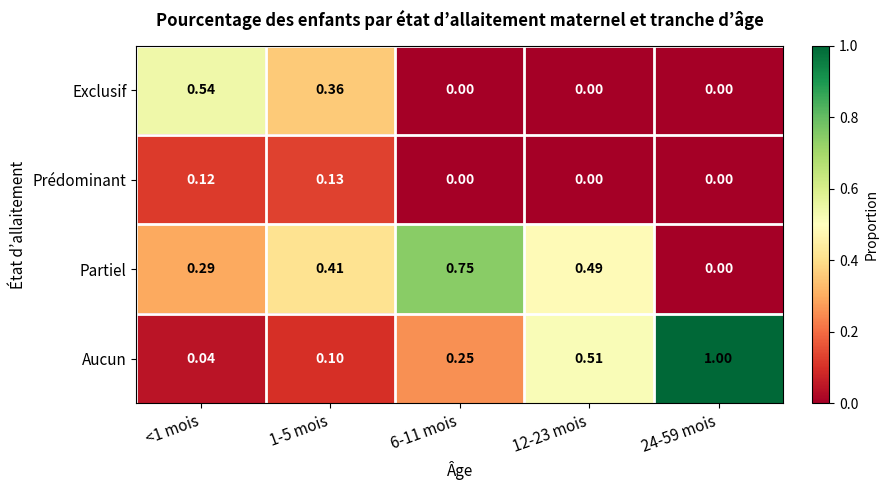

What is the total value across all series at <1 mois?

1.0